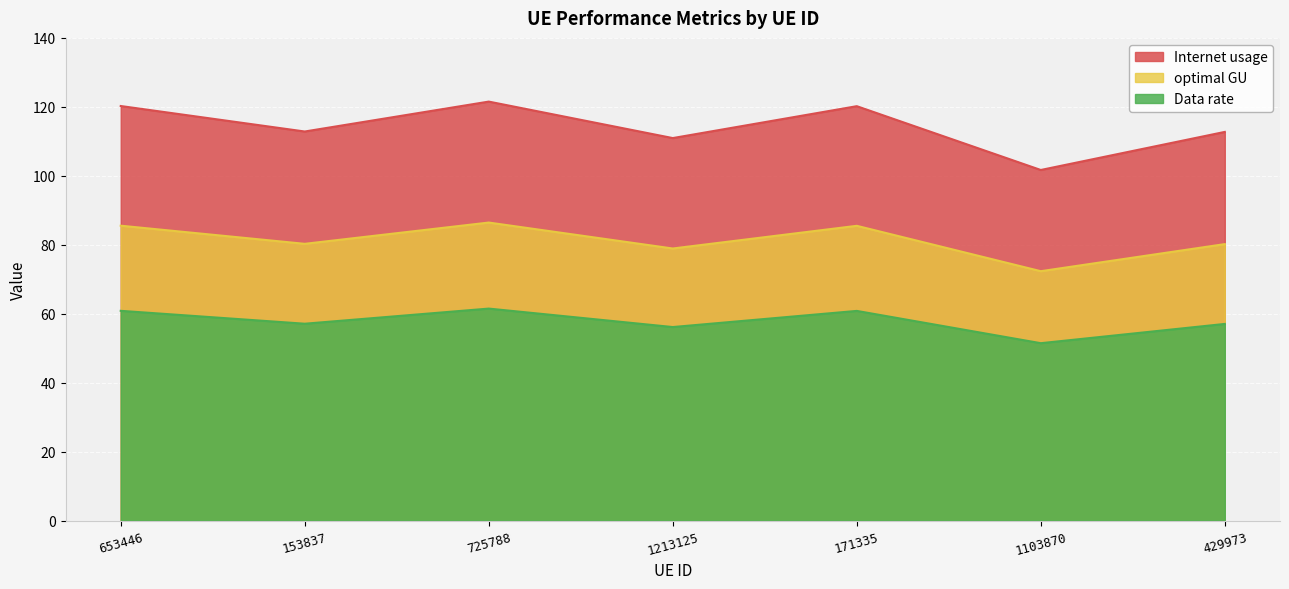

What is the difference between the second highest and second lowest values in the Data rate series?

4.7